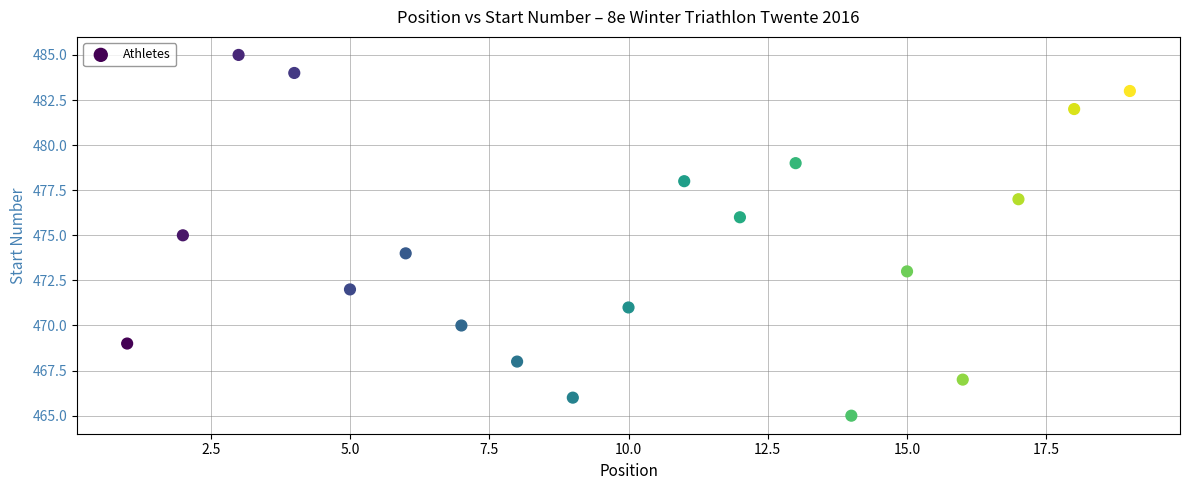

List the coordinates of all points as (Y, X) pairs, reading left to right.

(469, 1)  (475, 2)  (485, 3)  (484, 4)  (472, 5)  (474, 6)  (470, 7)  (468, 8)  (466, 9)  (471, 10)  (478, 11)  (476, 12)  (479, 13)  (465, 14)  (473, 15)  (467, 16)  (477, 17)  (482, 18)  (483, 19)